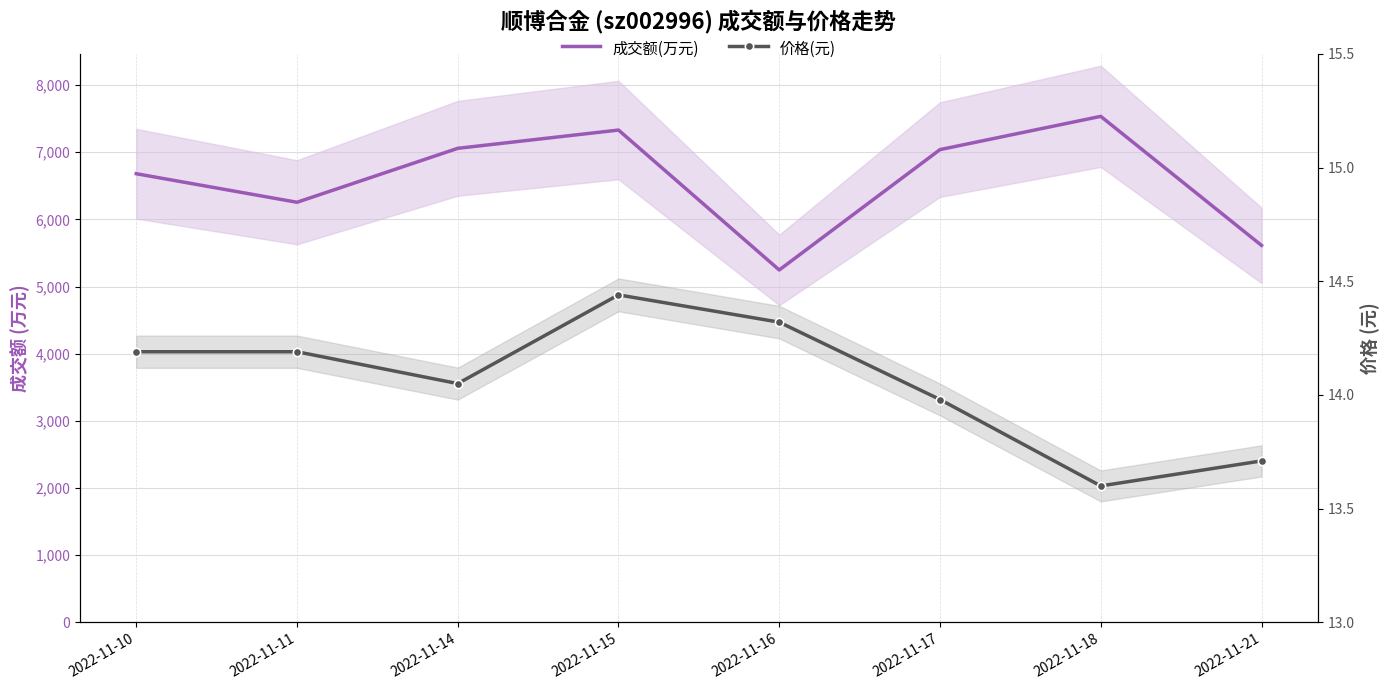

At which label does 价格(元) first exceed 14?

2022-11-10